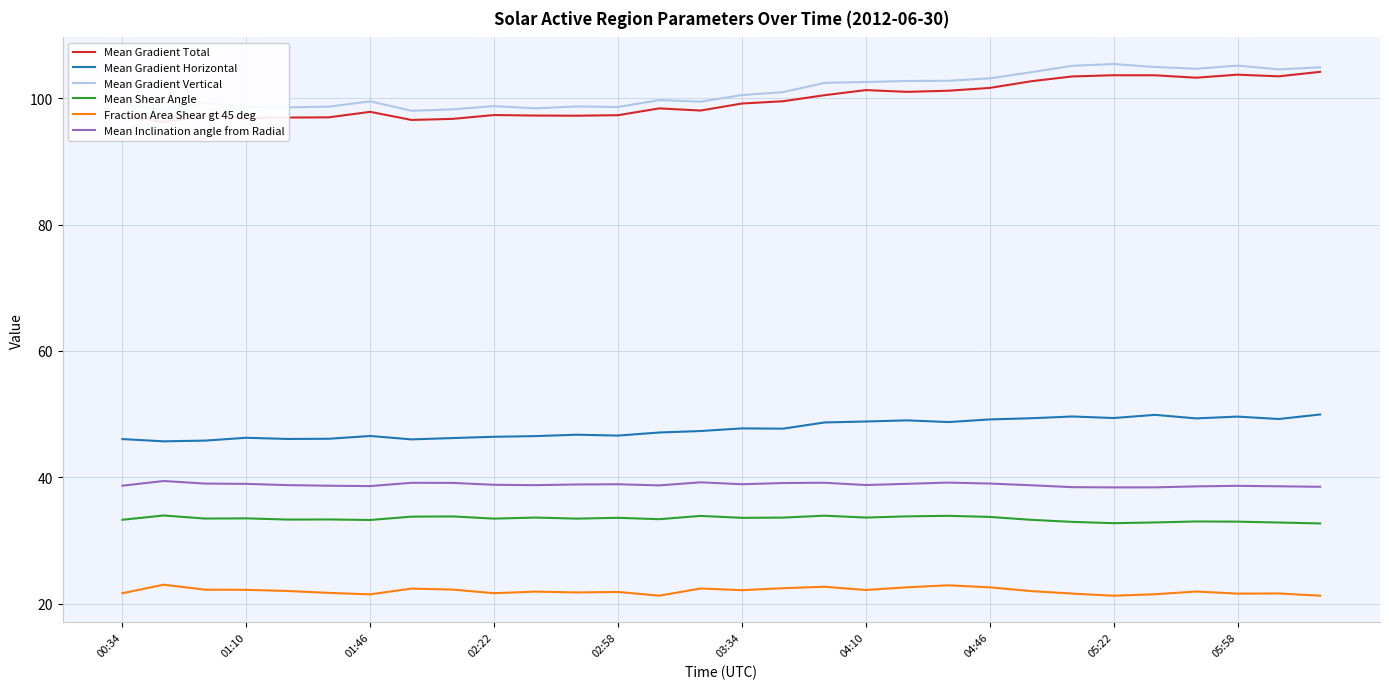

True or false: Mean Inclination angle from Radial and Fraction Area Shear gt 45 deg cross at least once.

False